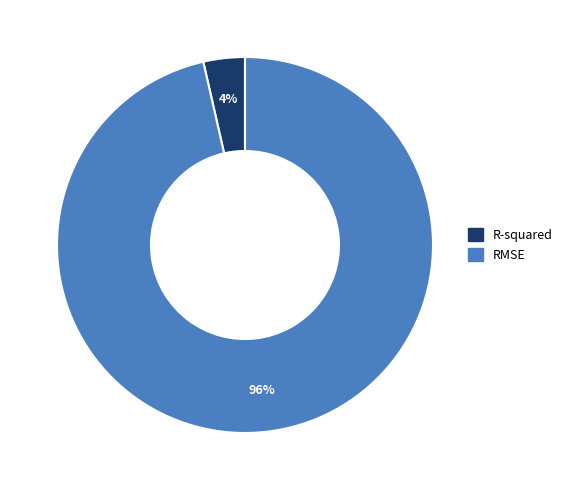

How many slices are in this pie chart?

2